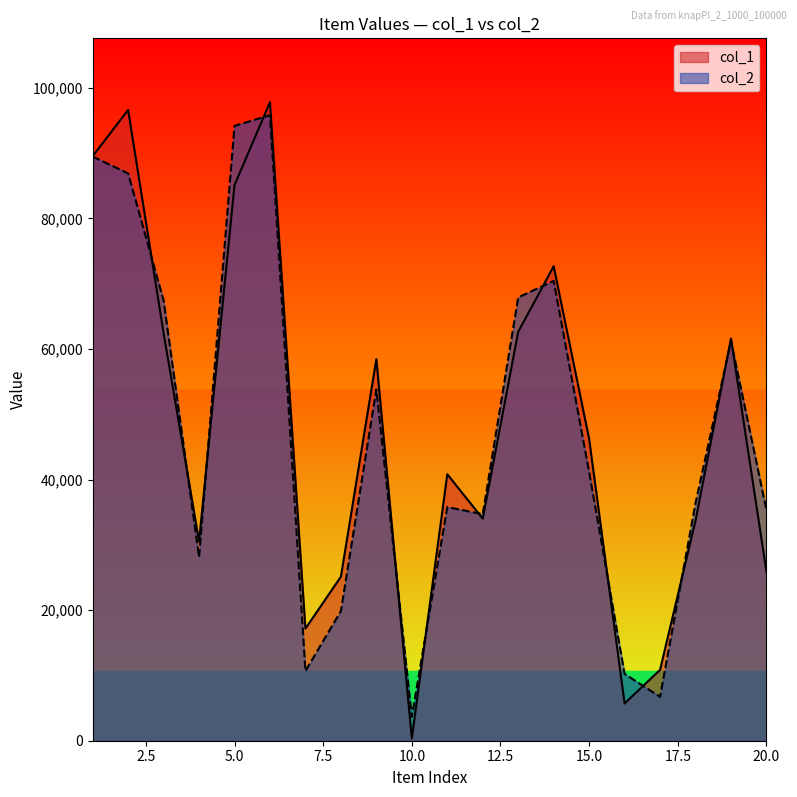

Is it true that col_2 equals 70421 at 14?

True